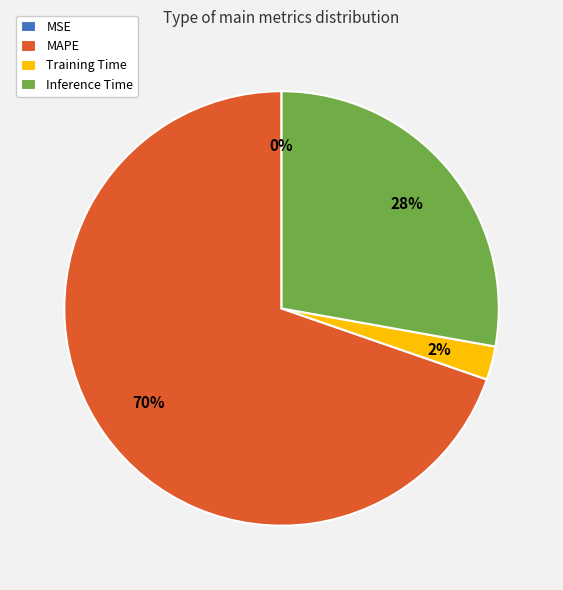

Is the sum of MAPE and Inference Time greater than half?

Yes